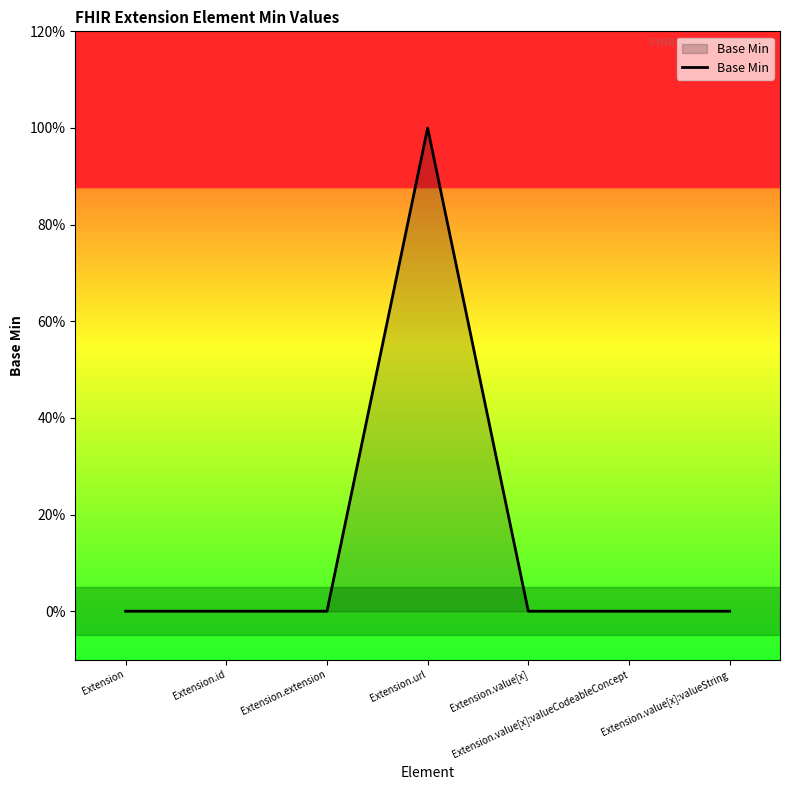

What position from the left is Extension.url?

4